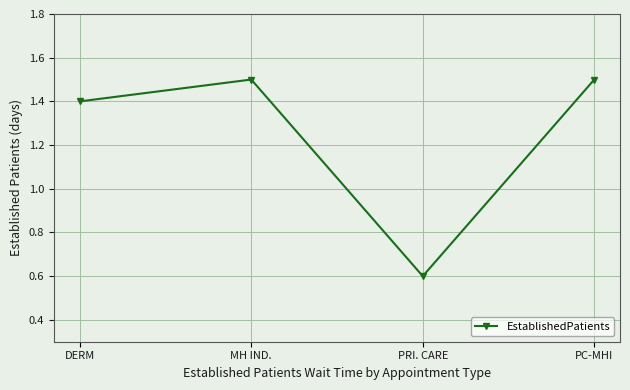

What is the change in value from DERM to PRI. CARE?

-0.8